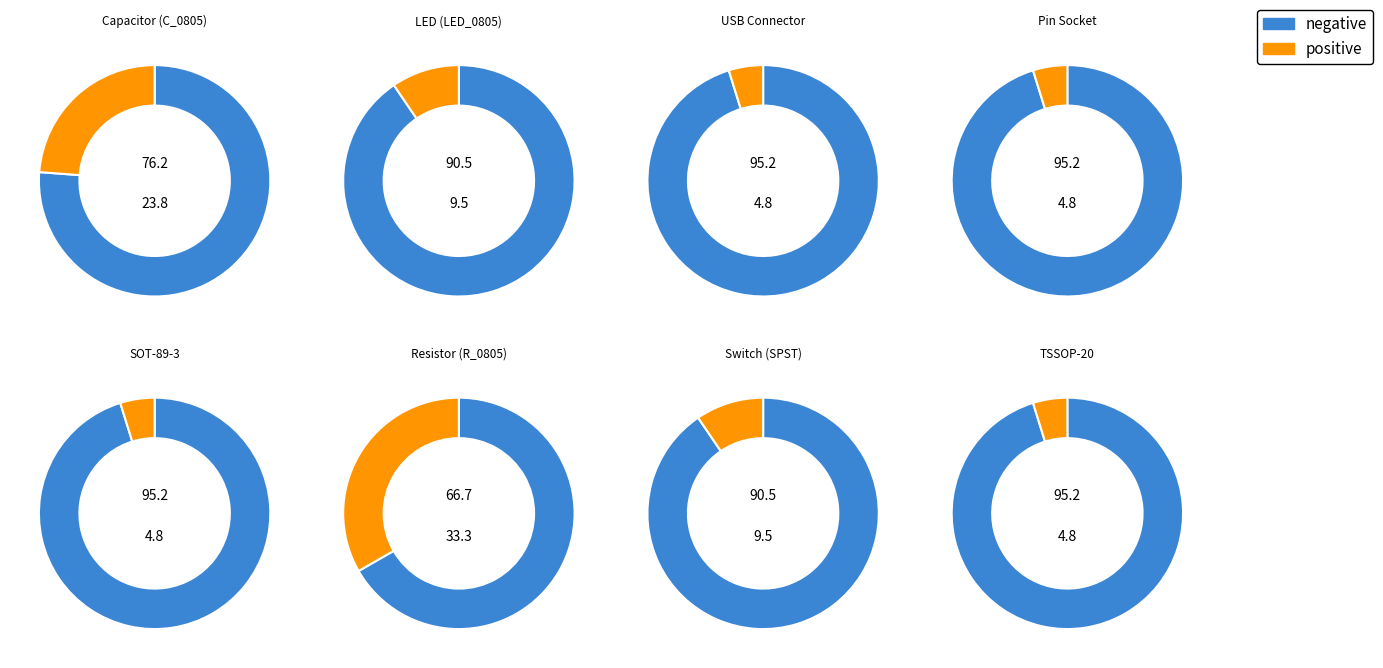

What percentage is the Capacitor_SMD:C_0805_2012Metric slice, to the nearest percent?

24%